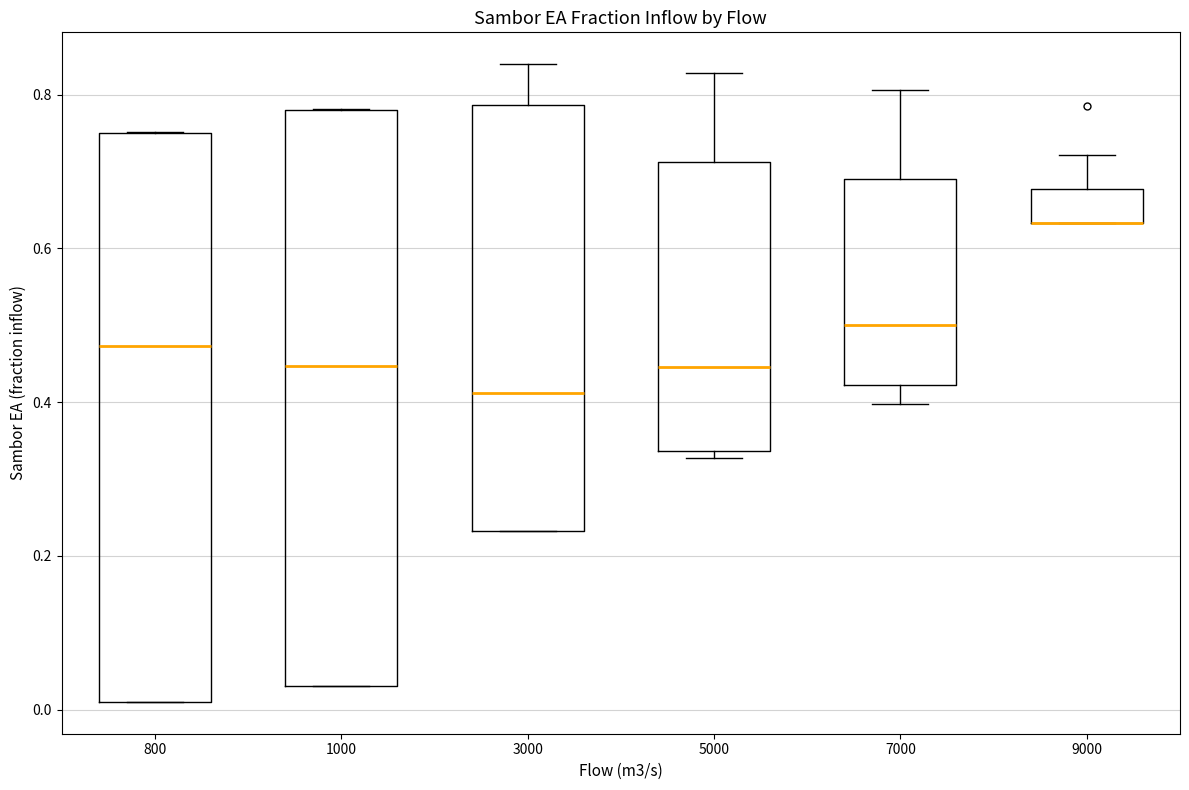

Reading left to right, transcribe this box plot: for each box, give where its median line is, the range the box spans, and where its two whiskers end, as read against the y-axis. The values are not printed on the chart, so give them approximately, as read against the axis.

800: median 0.48, box 0.02 to 0.74, whiskers 0.02 to 0.76
1000: median 0.44, box 0.04 to 0.78, whiskers 0.04 to 0.78
3000: median 0.42, box 0.24 to 0.78, whiskers 0.24 to 0.84
5000: median 0.44, box 0.34 to 0.72, whiskers 0.32 to 0.82
7000: median 0.50, box 0.42 to 0.68, whiskers 0.40 to 0.80
9000: median 0.64 (drawn on the box's lower edge), box 0.64 to 0.68, whiskers 0.64 to 0.72